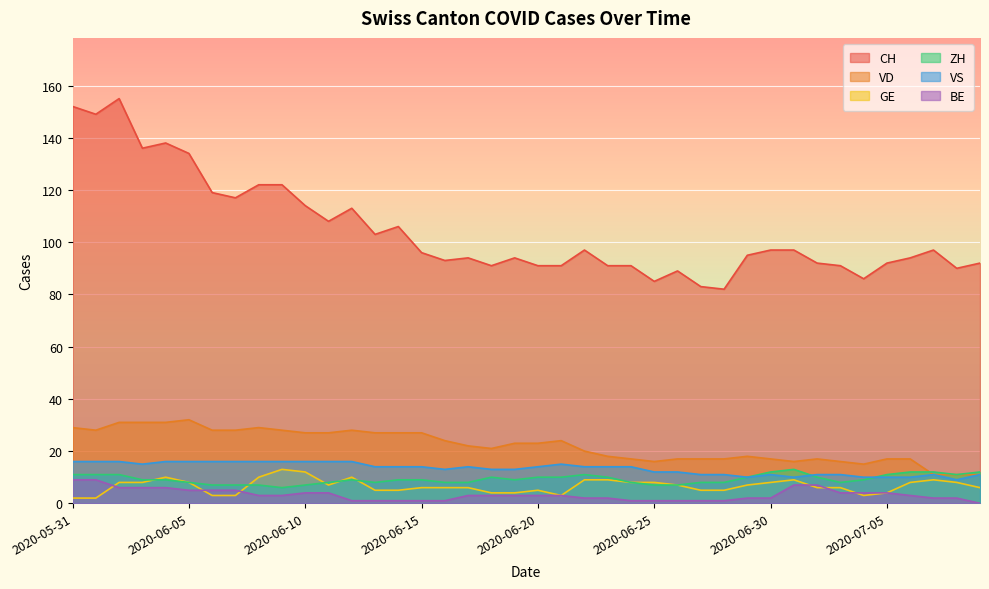

Which series has the largest range (max minus min)?

CH